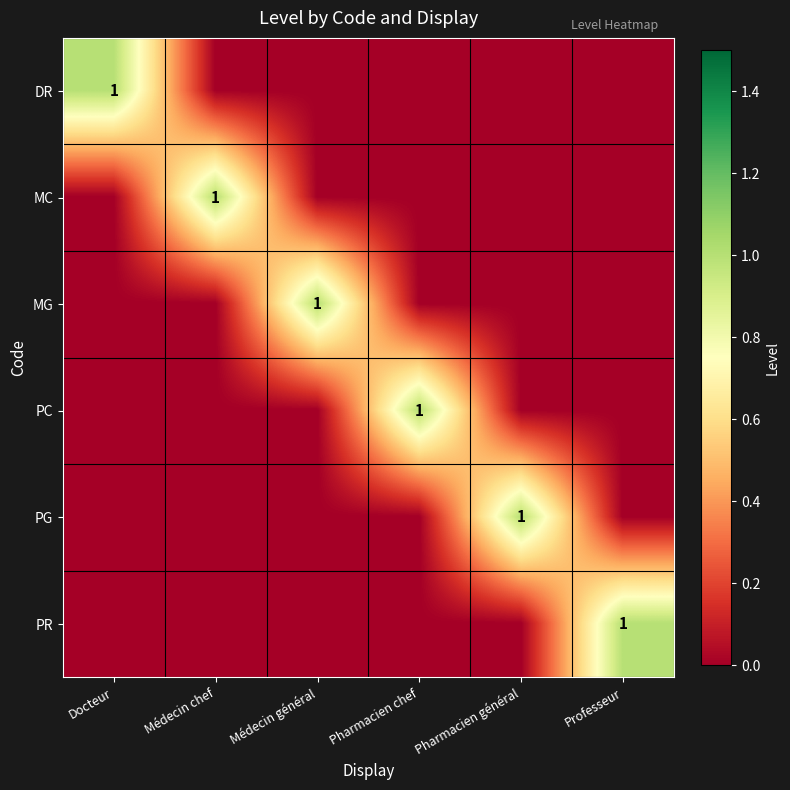

How many positive values does the MC series have?

1